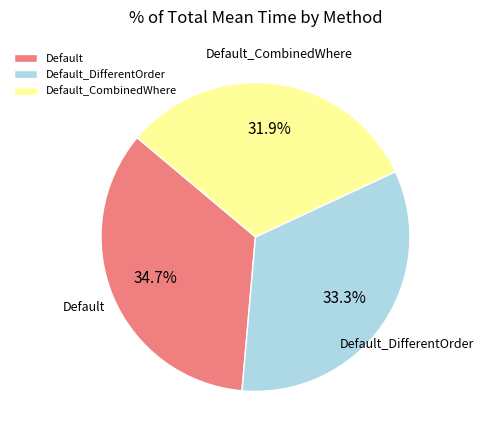

Rank the categories by value from lowest to highest.

Default_CombinedWhere, Default_DifferentOrder, Default